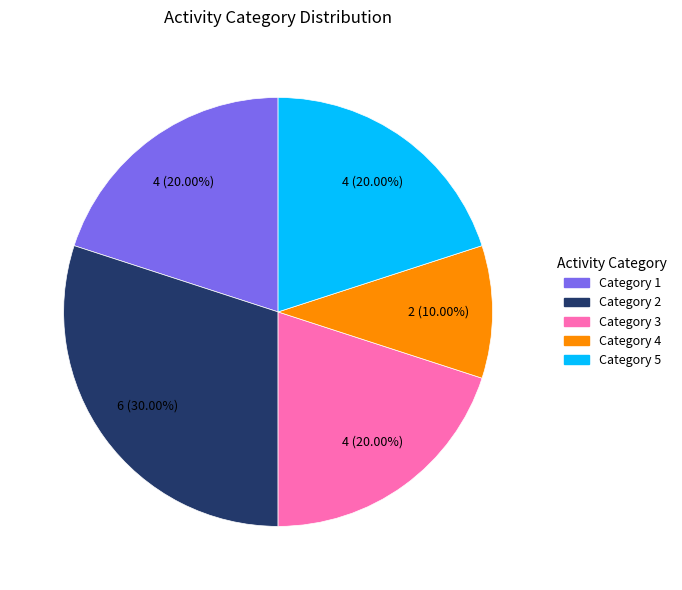

Does any single category account for the majority?

No